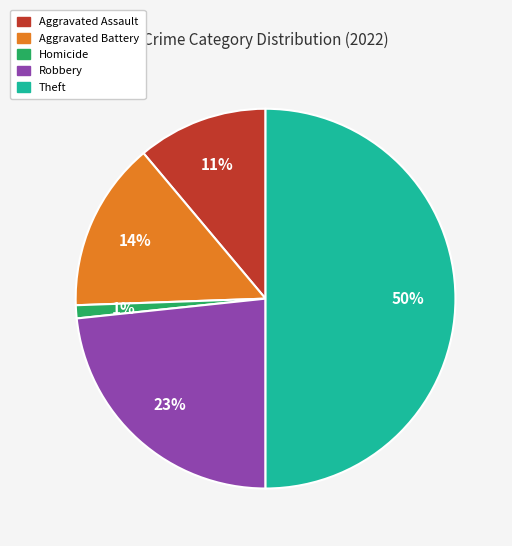

To the nearest percent, what is the average slice percentage?

20%